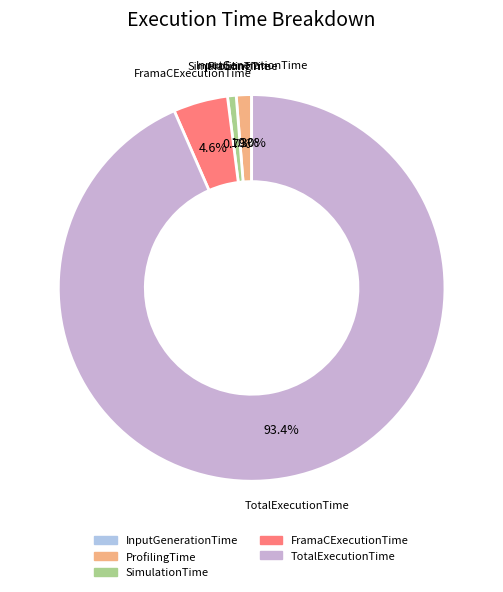

Approximately how many times larger is the value at ProfilingTime compared to SimulationTime?

1.8